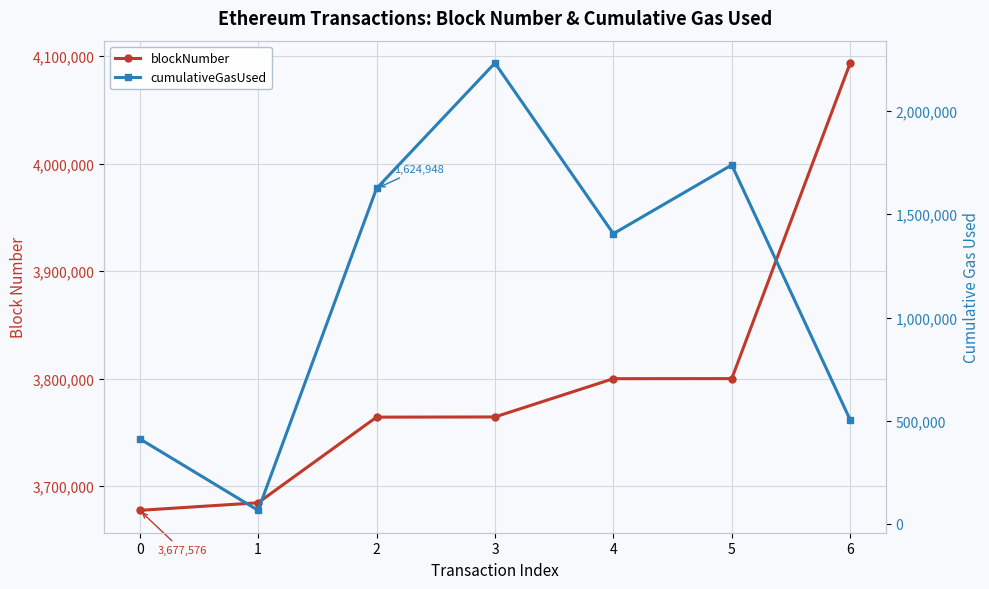

List the series in order of their peak value, lowest first.

cumulativeGasUsed, blockNumber